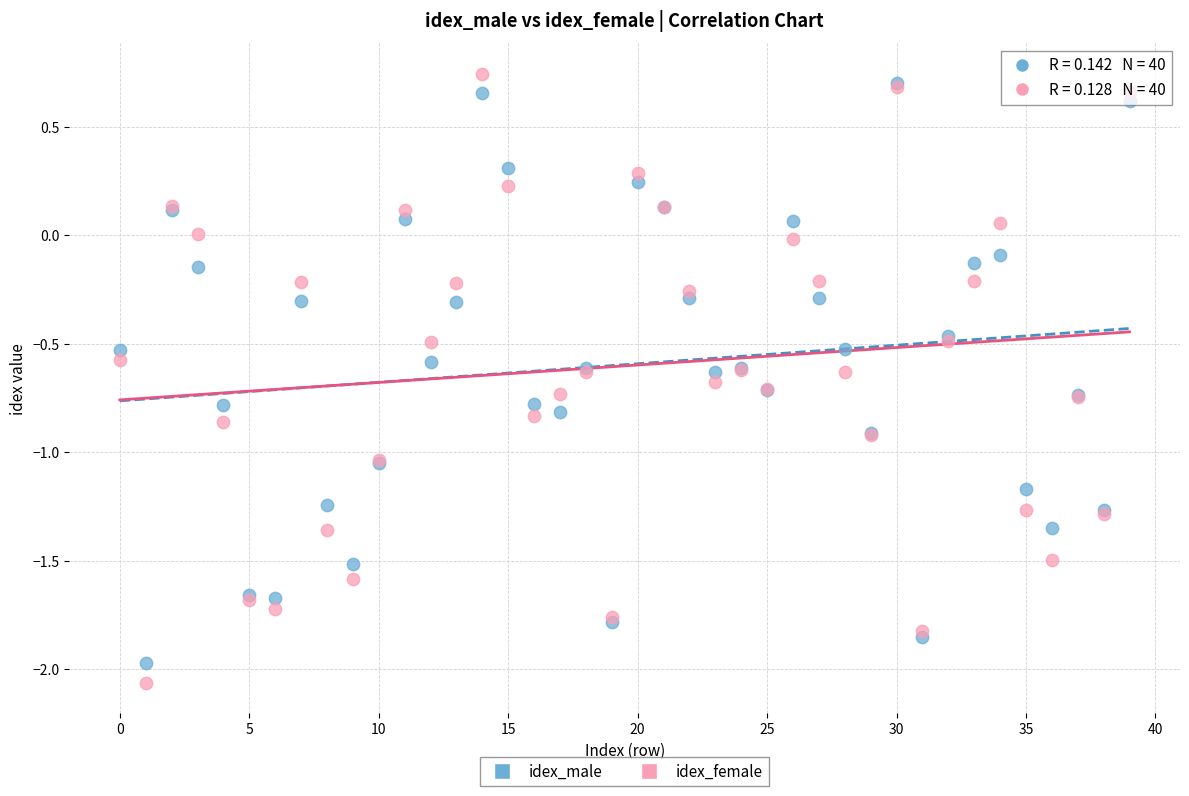

What are all the series names shown in the legend?

idex_male, idex_female